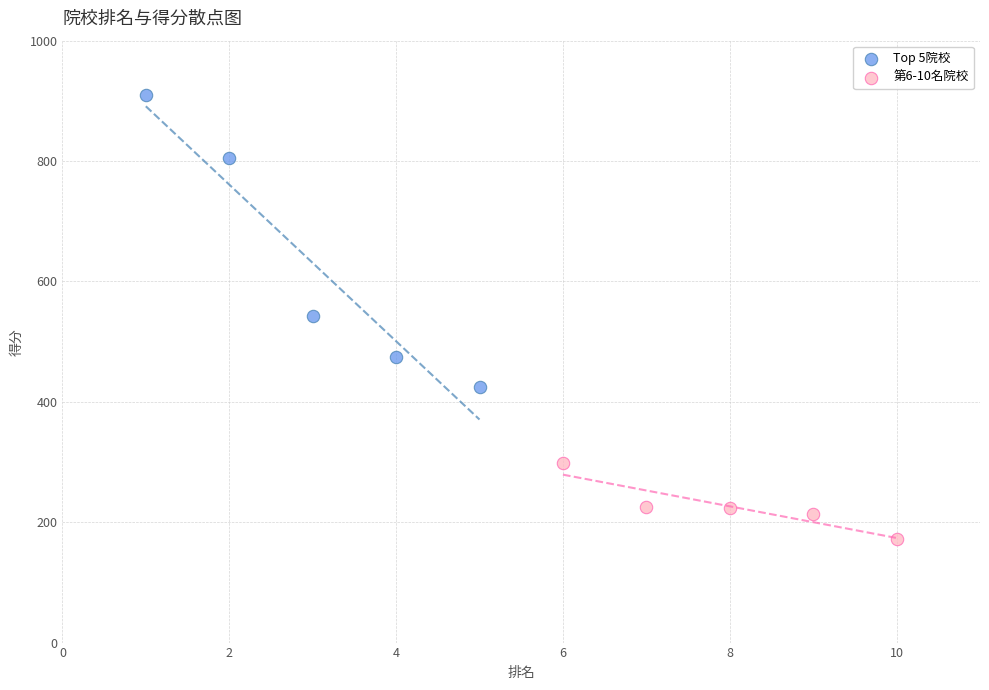

Which series has the largest Y range (max minus min)?

Top 5院校